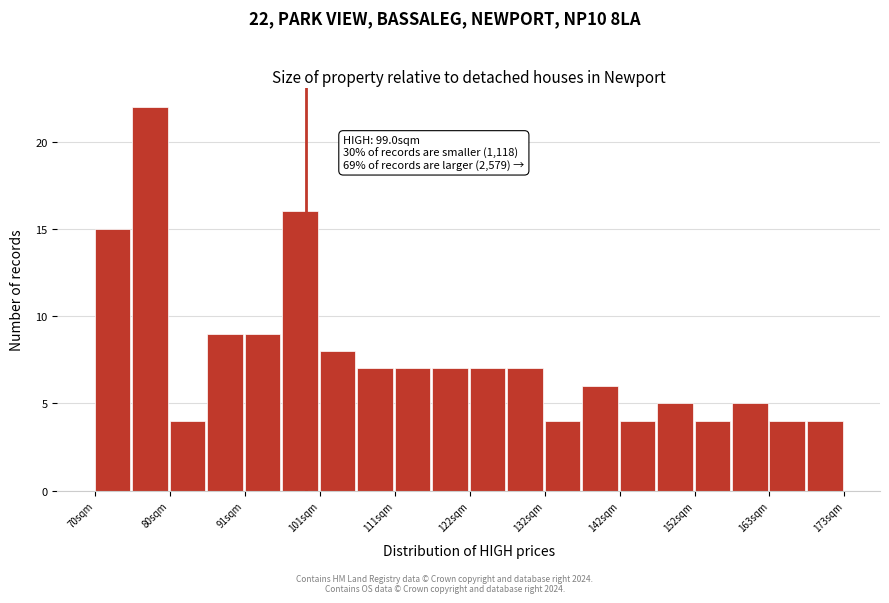

Around what value on the x-axis is the tallest bar? Give the approximate position of its centre, as read against the axis.

78